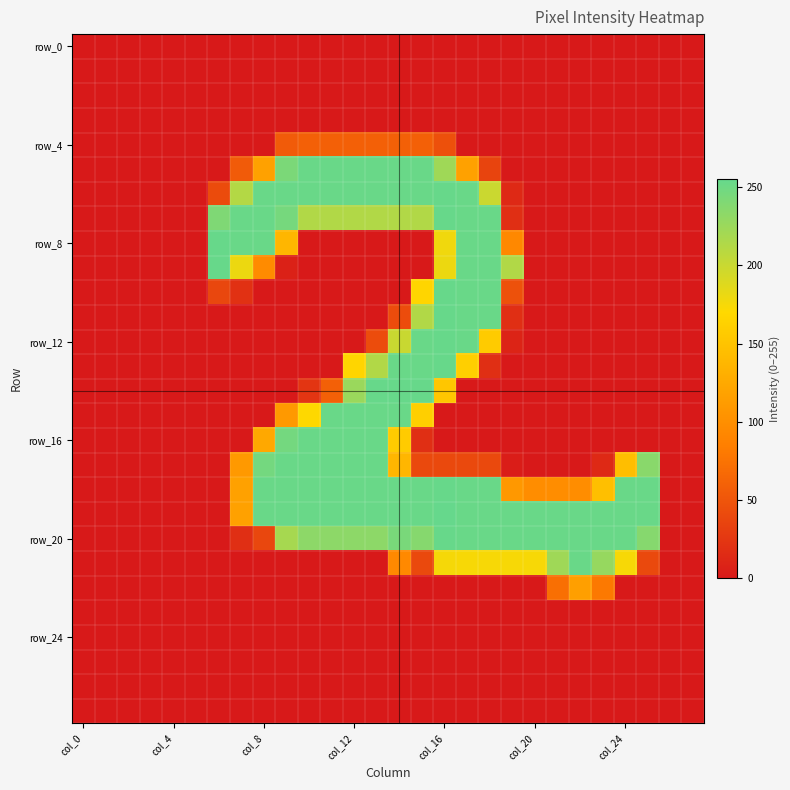

At which category does the chart reach its peak across all series?

col_16